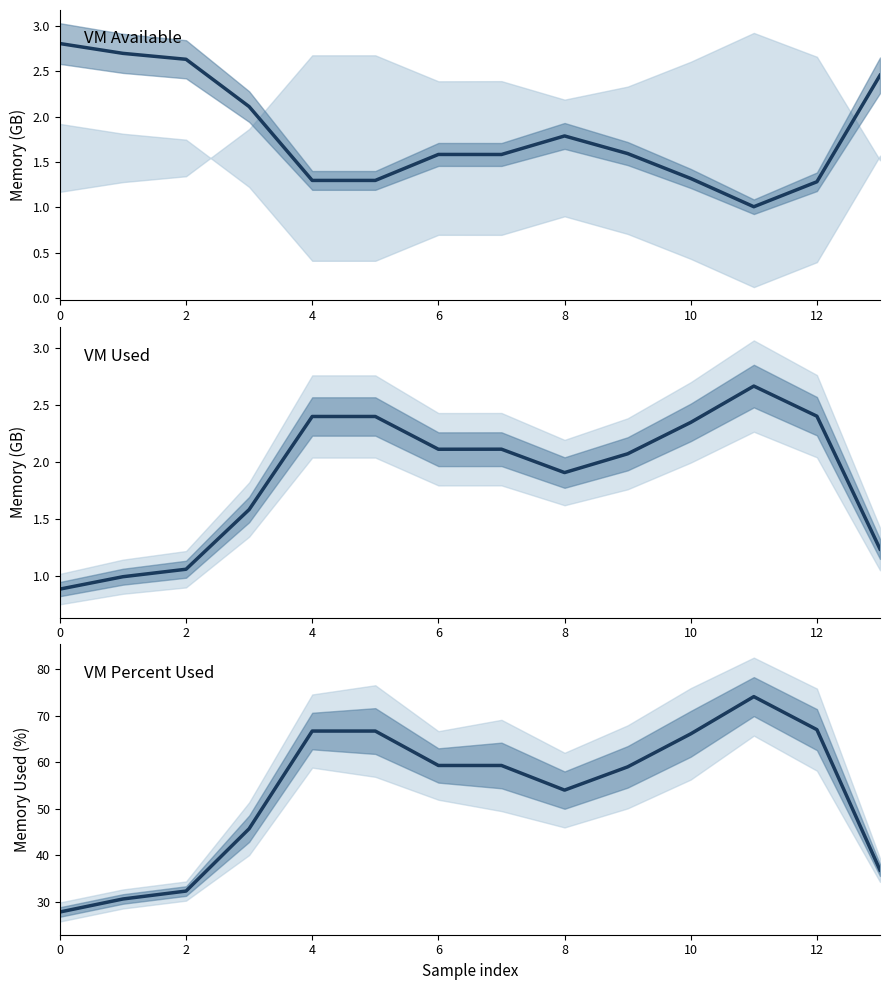

What is the minimum value for vm_used?

0.9